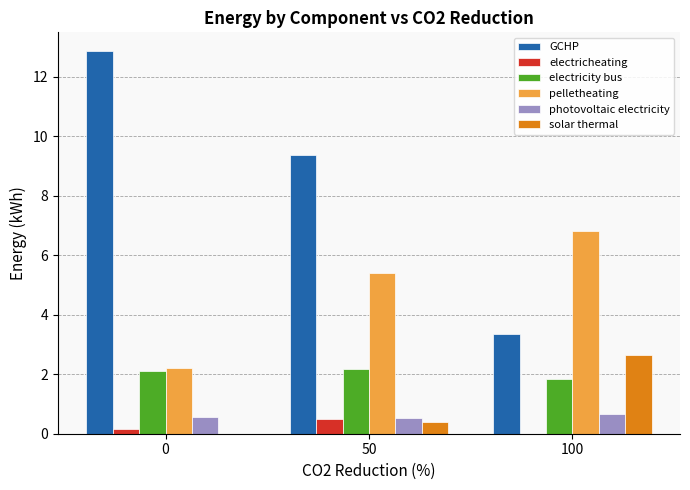

What is the difference between the pelletheating values at 0 and 100?

4.6